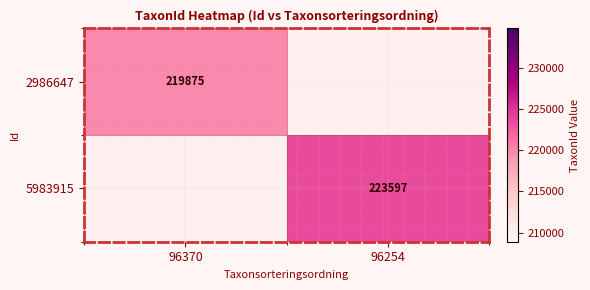

What is the maximum value for 2986647?

219875